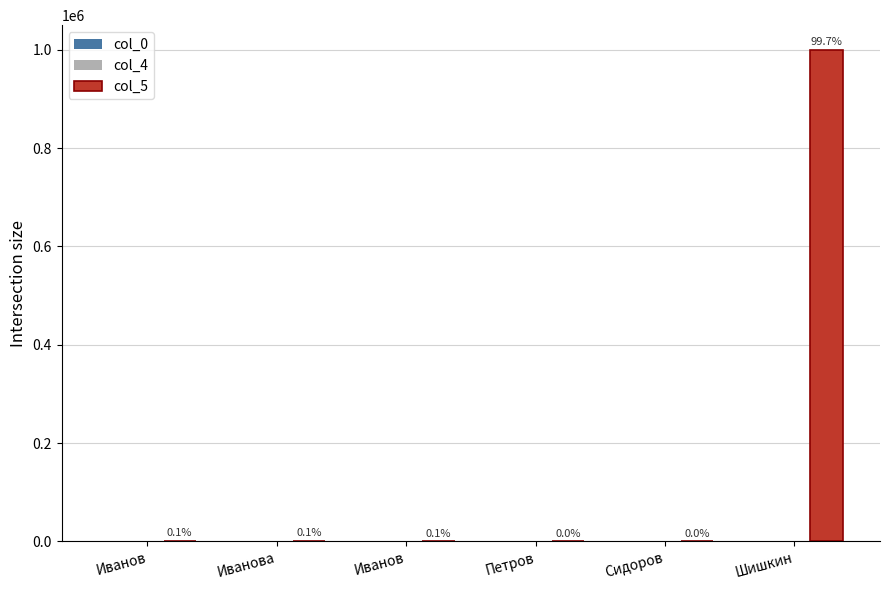

What is the label of the 2nd bar from the right?

Сидоров